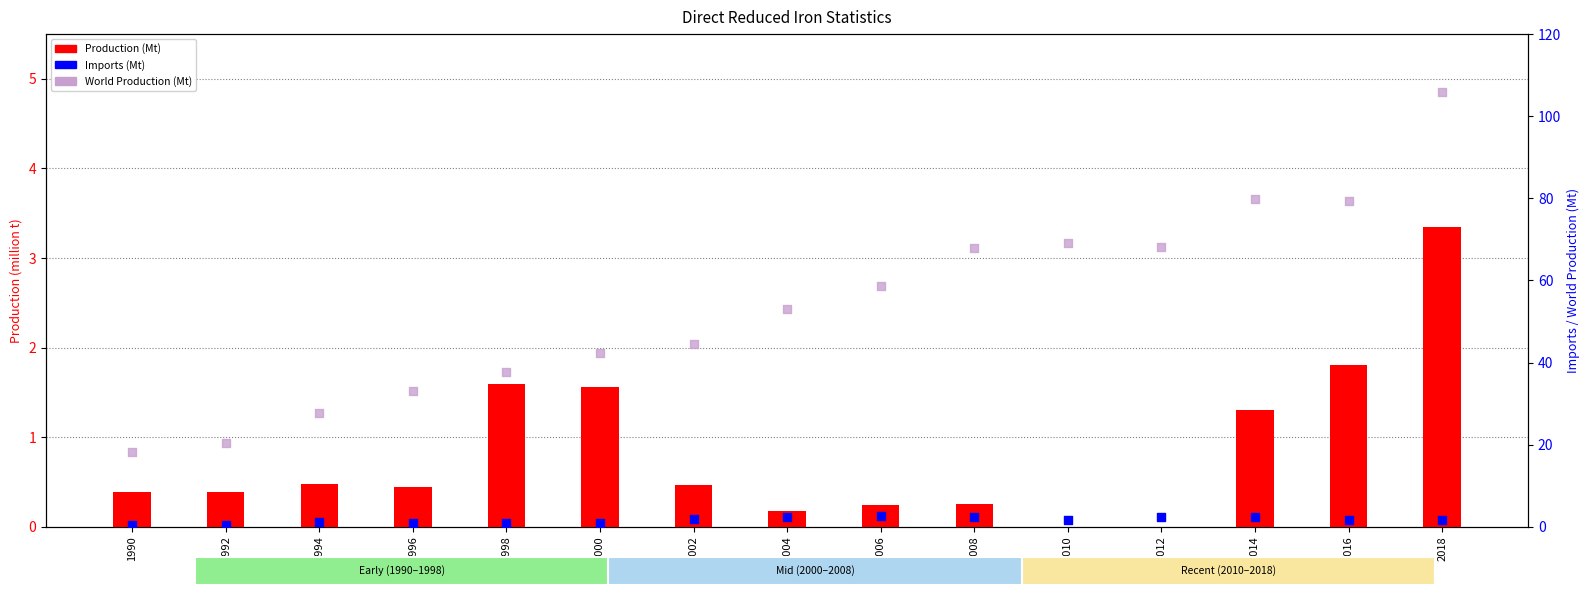

Which series has the largest total across all categories?

World Production (Mt)